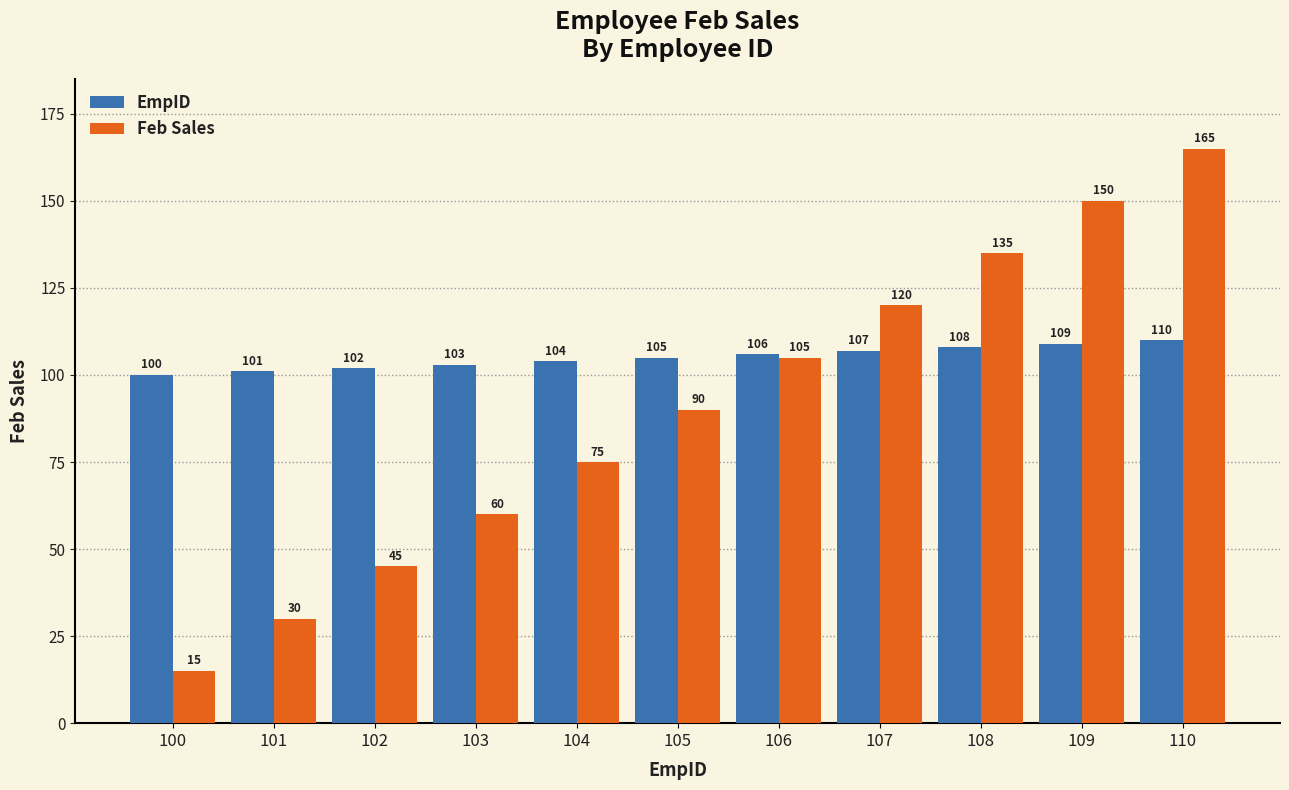

Between 101 and 107, which series saw the biggest shift?

Feb Sales